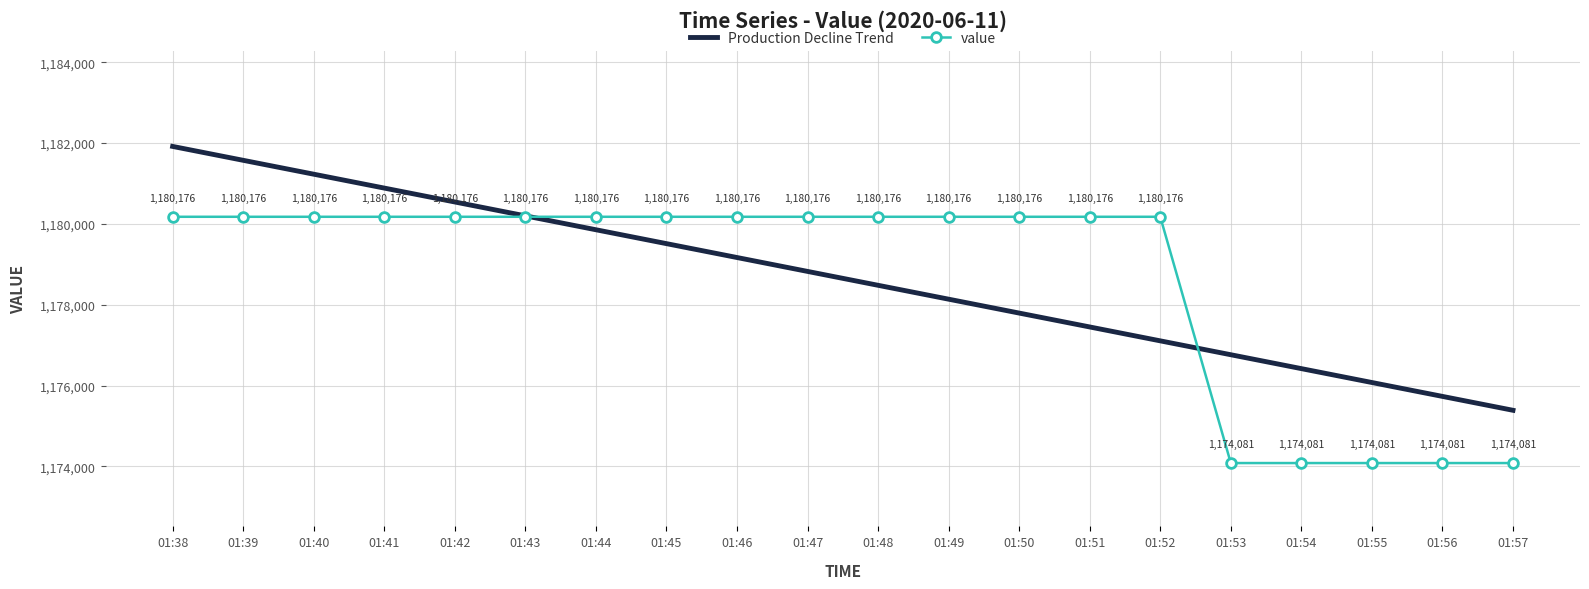

At 01:44, list the series in order from largest to smallest.

value, Production Decline Trend